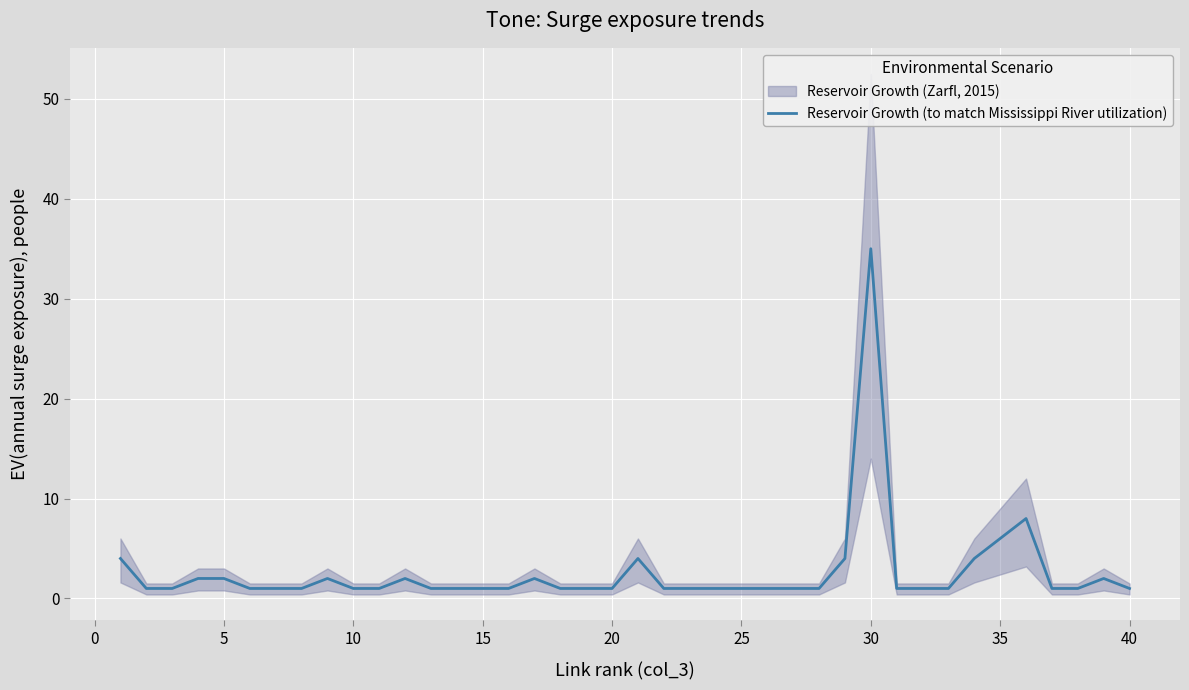

True or false: the data has more than 0 interior local peaks.

True